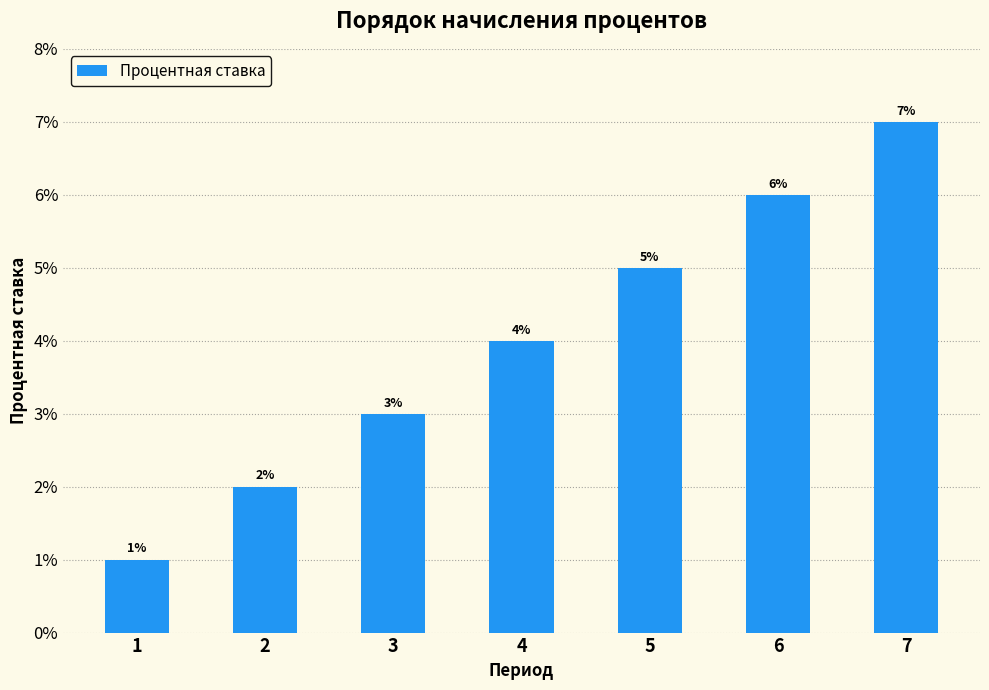

What is the sum of all values?

0.3